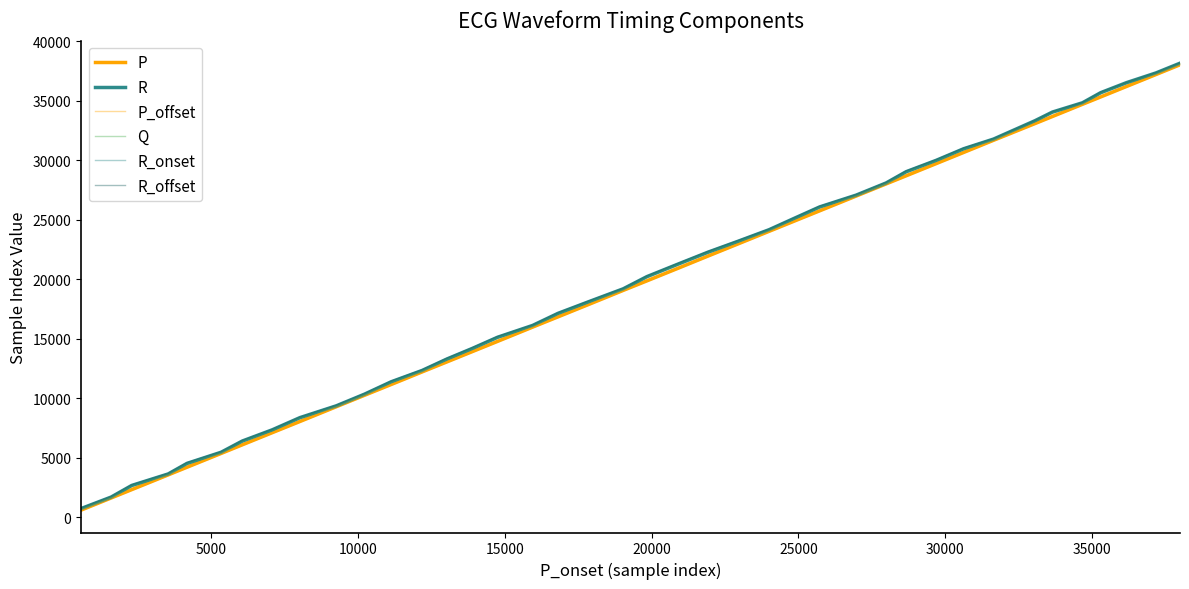

Does the chart display data point markers on the line(s)?

No